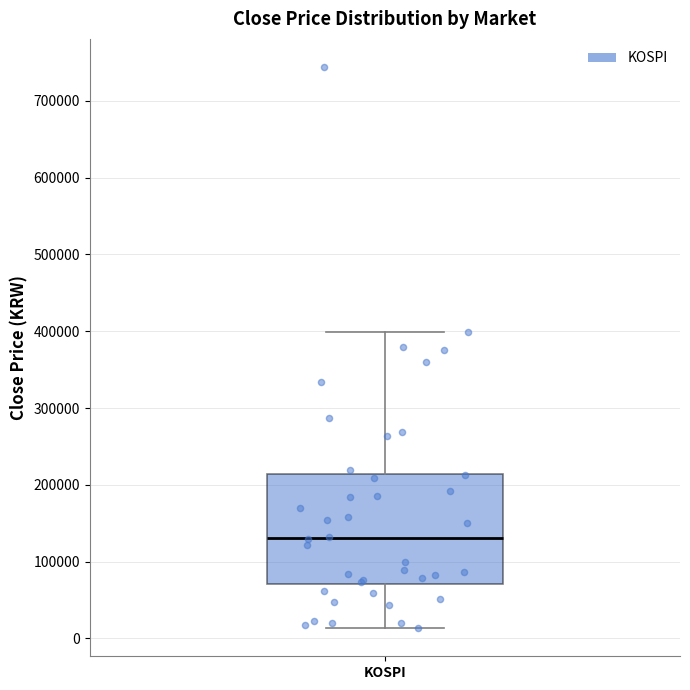

Transcribe this box plot: give where the median line is, the range the box spans, and where the two whiskers end, as read against the y-axis. The values are not printed on the chart, so give them approximately, as read against the axis.

median 130000, box 70000 to 210000, whiskers 10000 to 400000